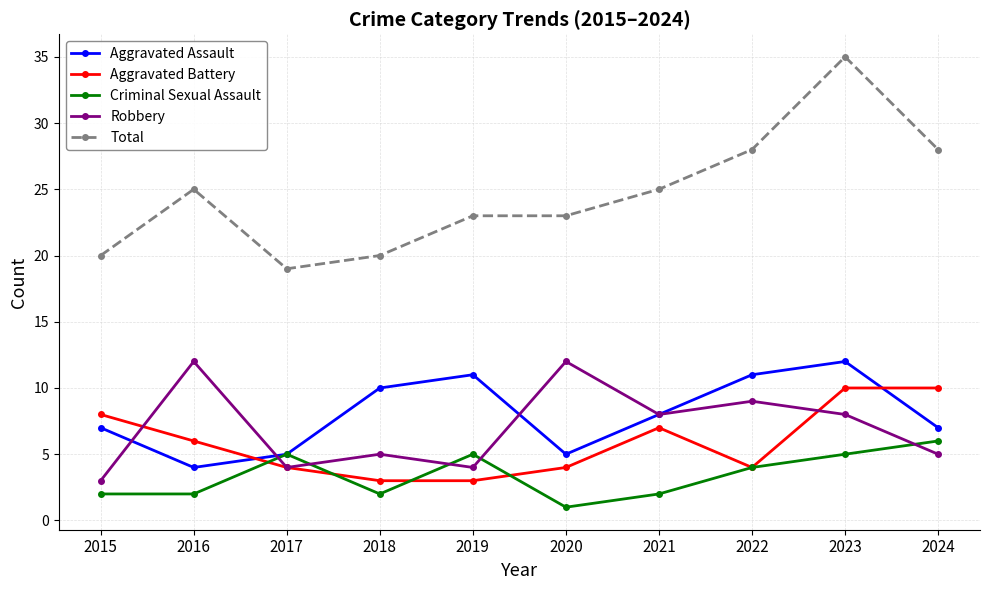

True or false: Total and Aggravated Assault cross at least once.

False